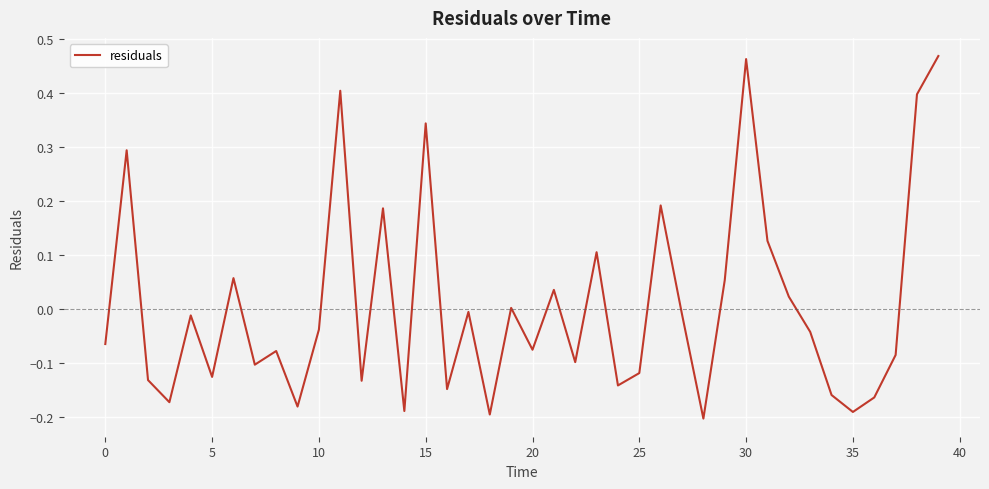

What is the difference between the maximum and minimum values?

0.7